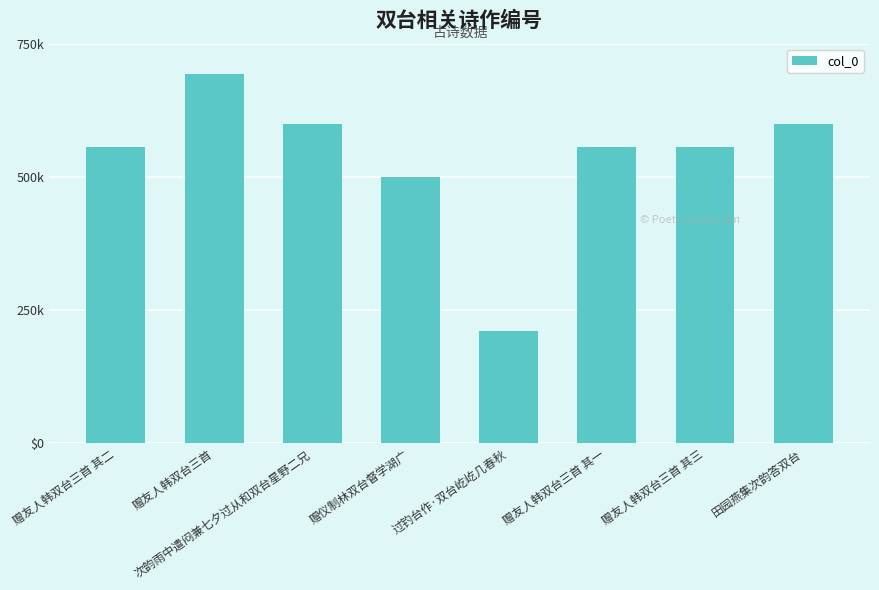

What is the difference between the maximum and minimum values?

482702